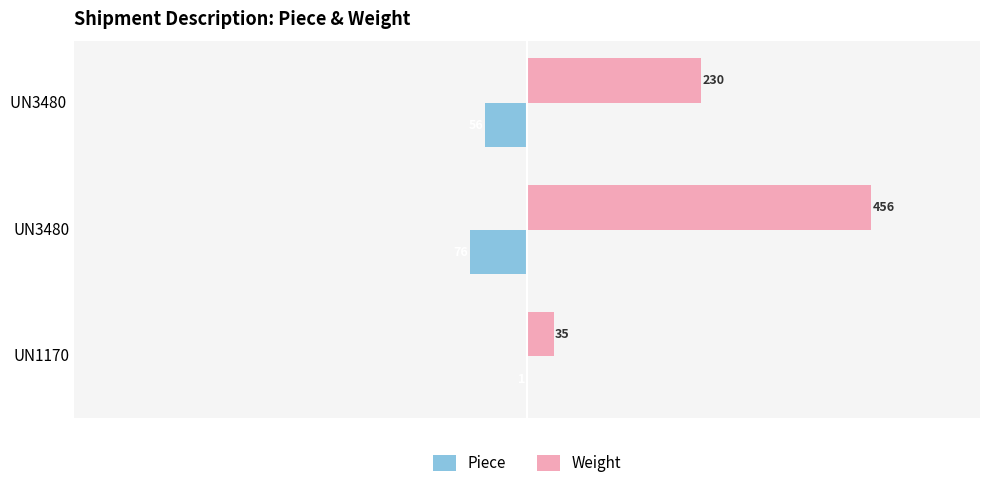

At which label is Piece closest to -38?

UN3480 